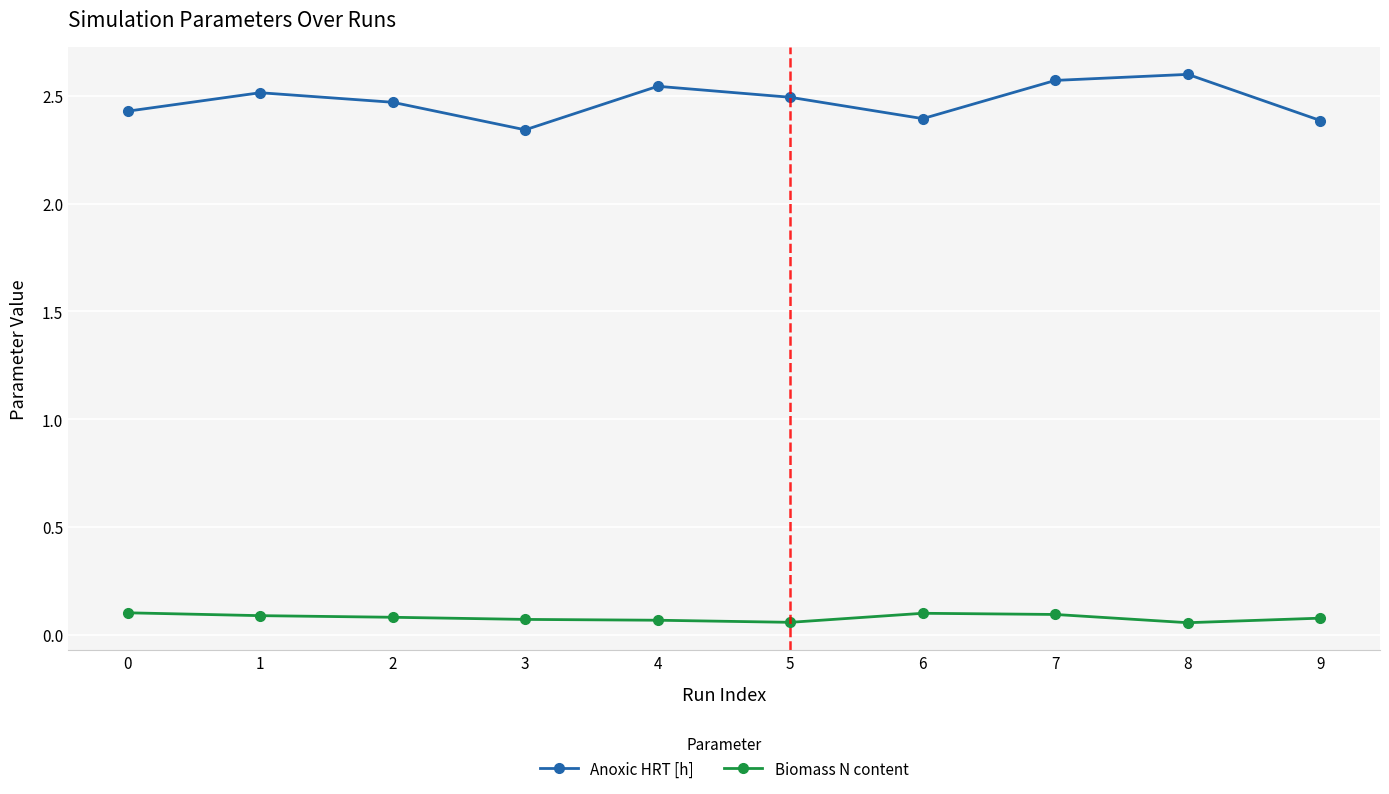

What are all the series names shown in the legend?

Anoxic HRT [h], Biomass N content